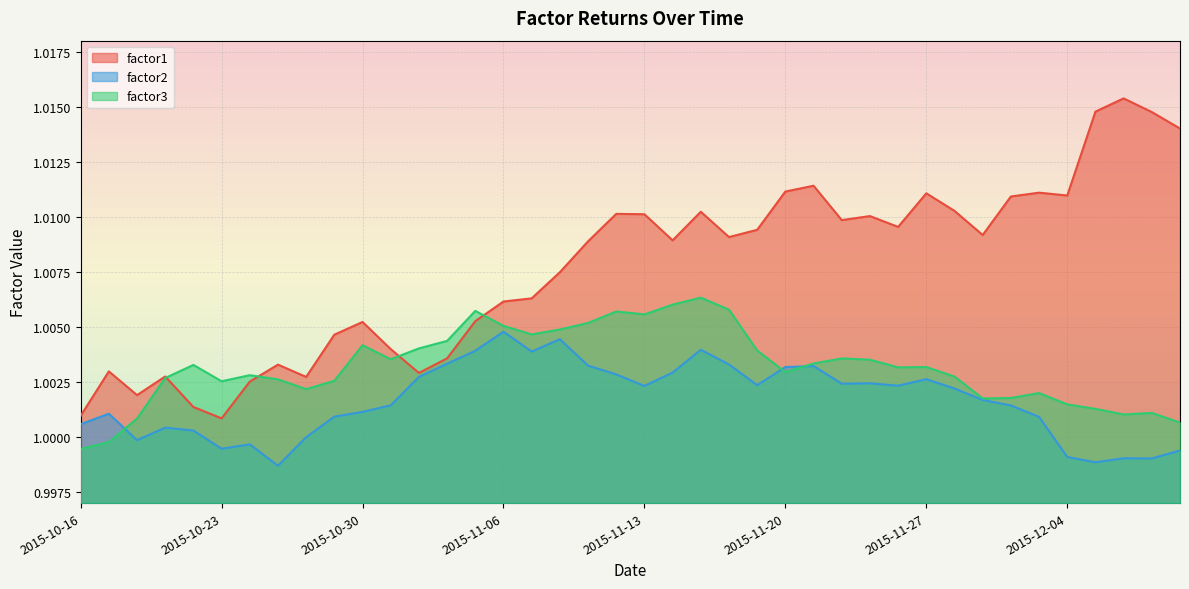

Is it true that factor1 equals 1.0 at 2015-11-10?

True